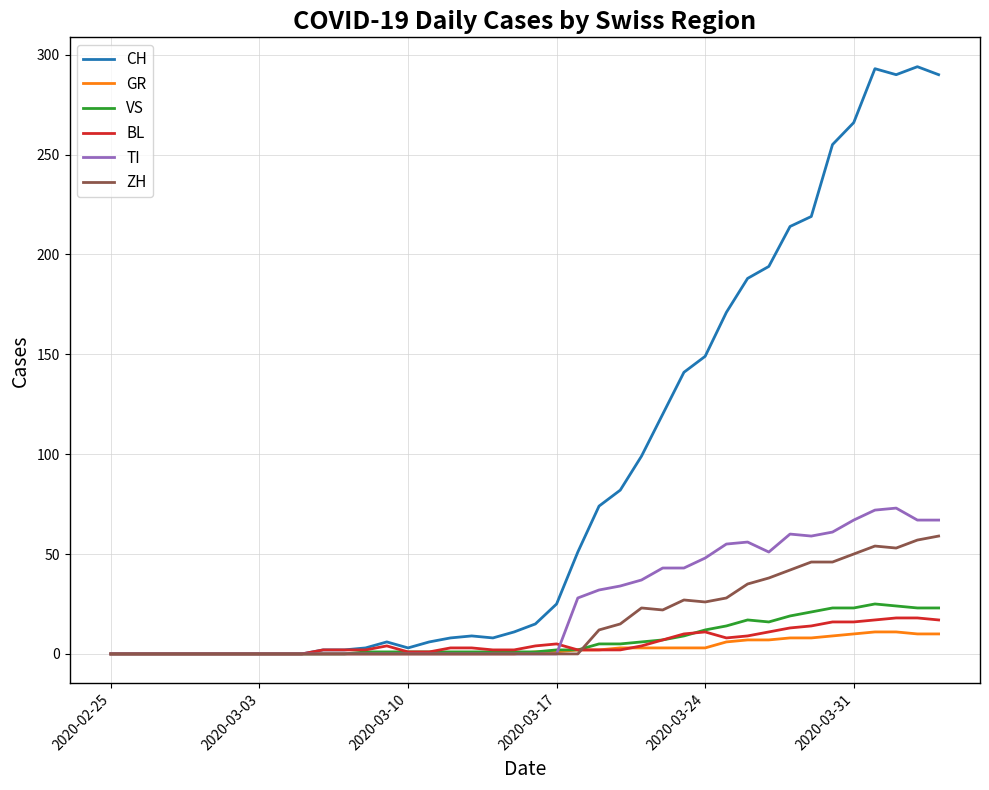

Which series has the widest spread of values?

CH